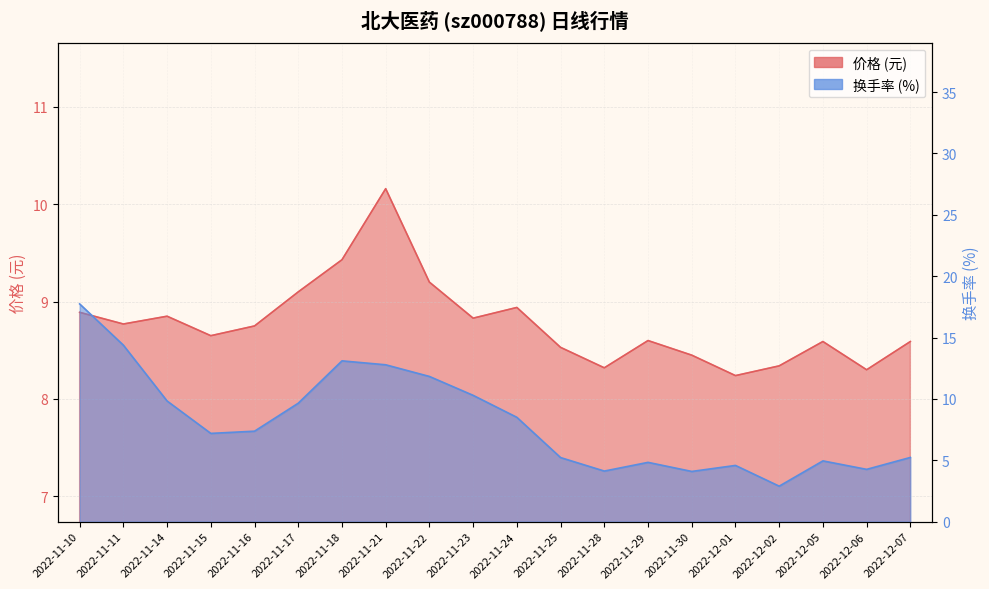

At how many categories does at least one series exceed 15?

1